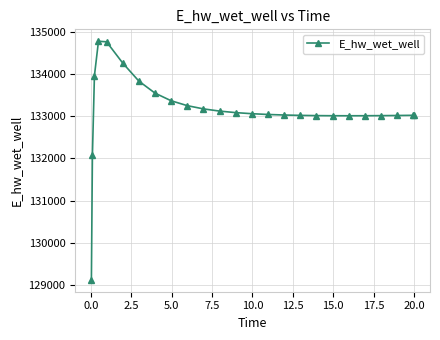

What is the minimum value shown in the chart?

129124.5